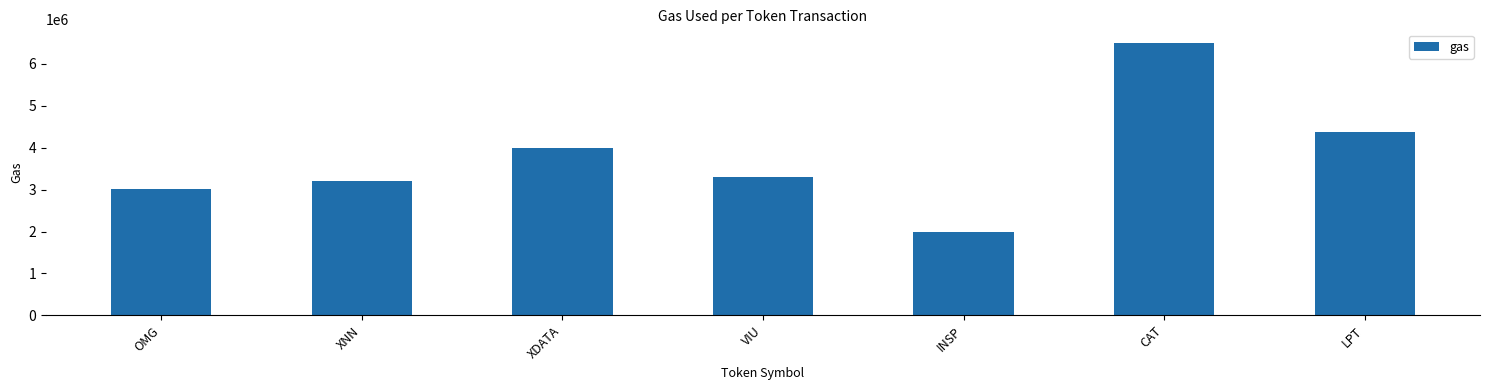

Rank the categories by value from highest to lowest.

CAT, LPT, XDATA, VIU, XNN, OMG, INSP